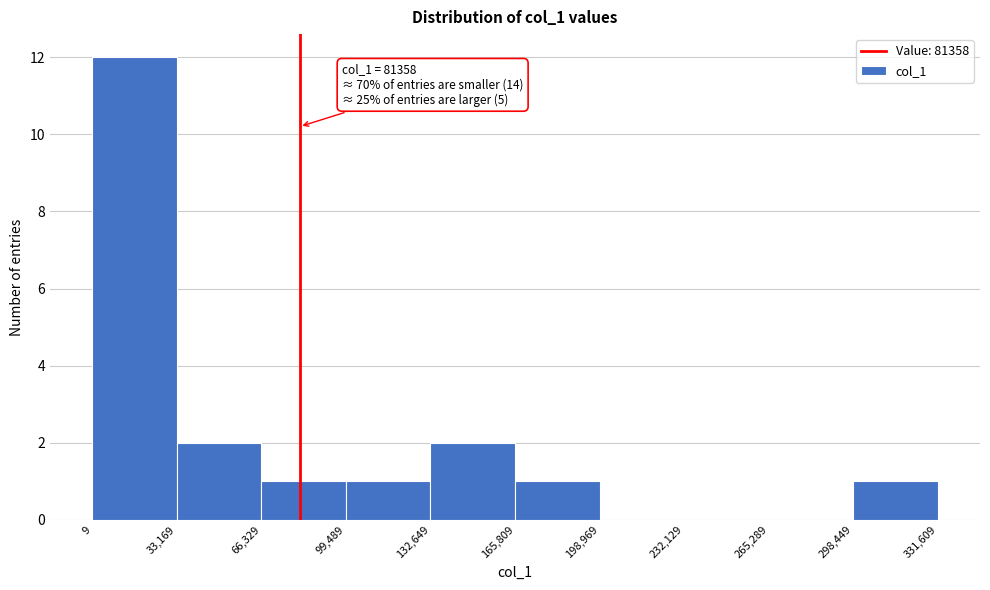

Which range on the x-axis has the tallest bar?

9 to 33,169